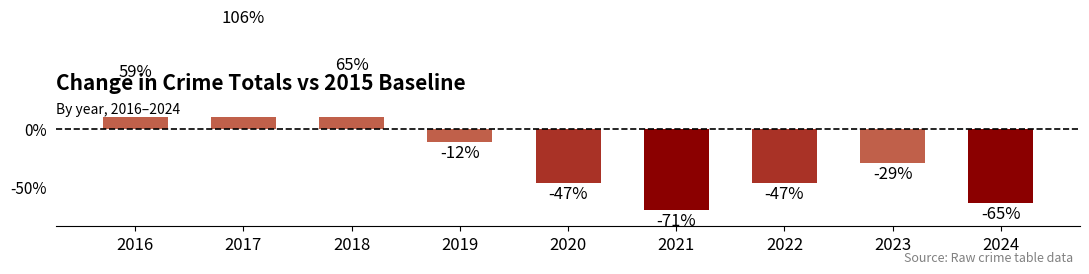

Between 2019 and 2024, which is larger?

2019